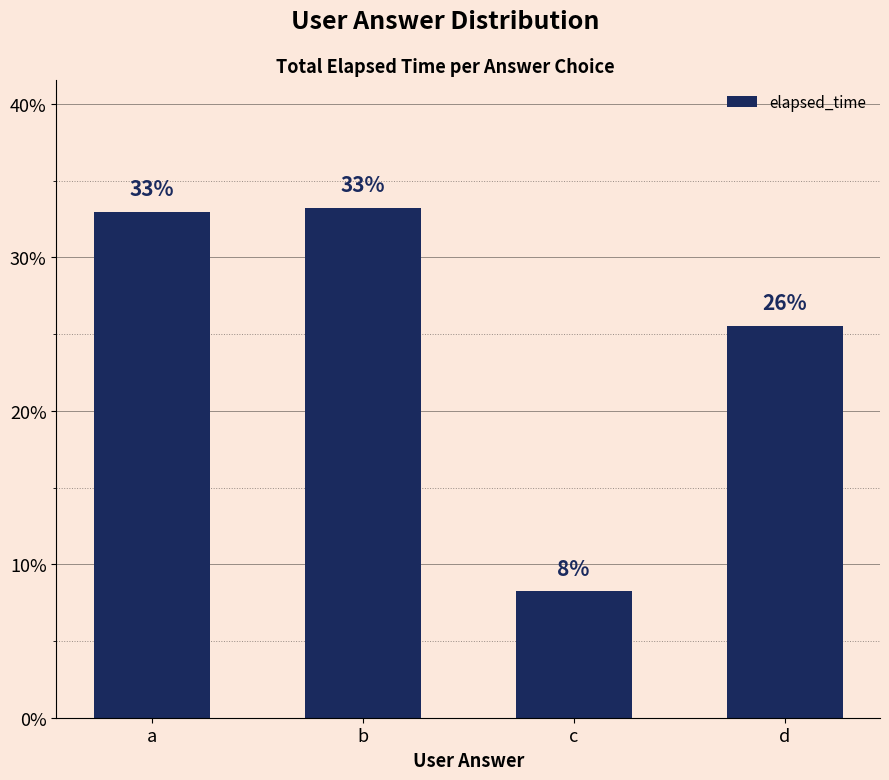

What is the value of the 1st bar from the left?

33.0